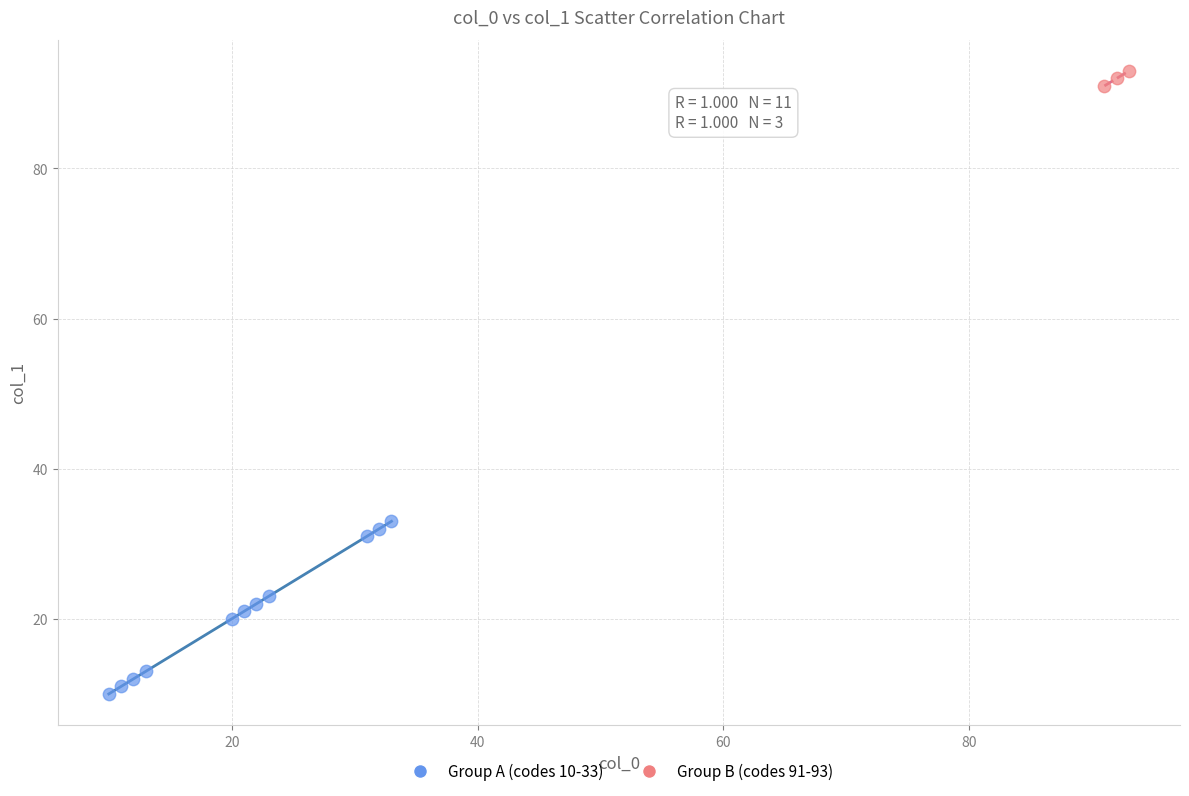

Which series has the largest Y range (max minus min)?

Group A (codes 10-33)